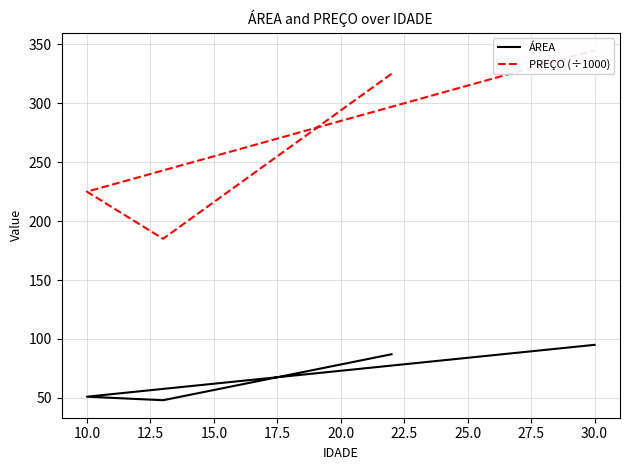

Count the number of categories in the chart.

4